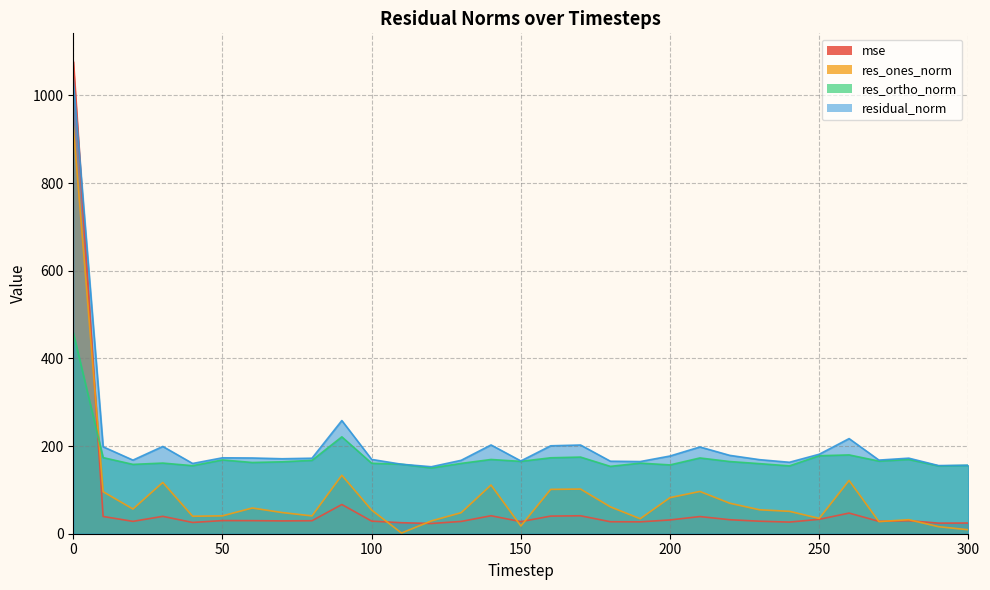

How many intersections are there between res_ortho_norm and res_ones_norm?

1